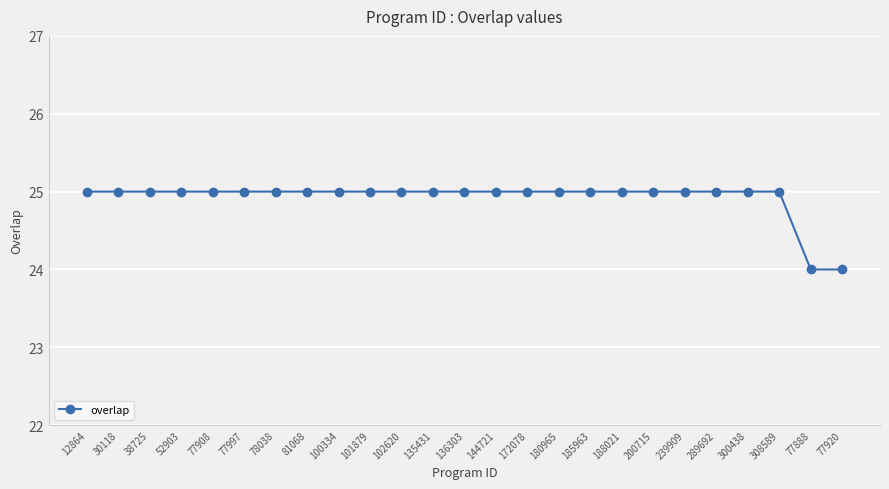

Is it true that the value at 144721 is 25?

True